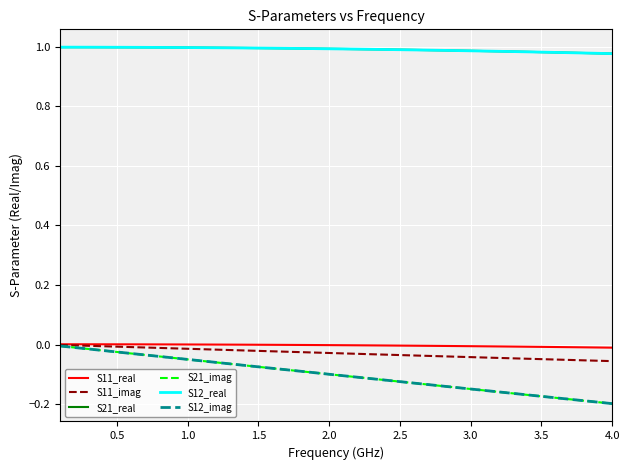

True or false: S21_imag has more than 2 points higher than both neighbors.

False